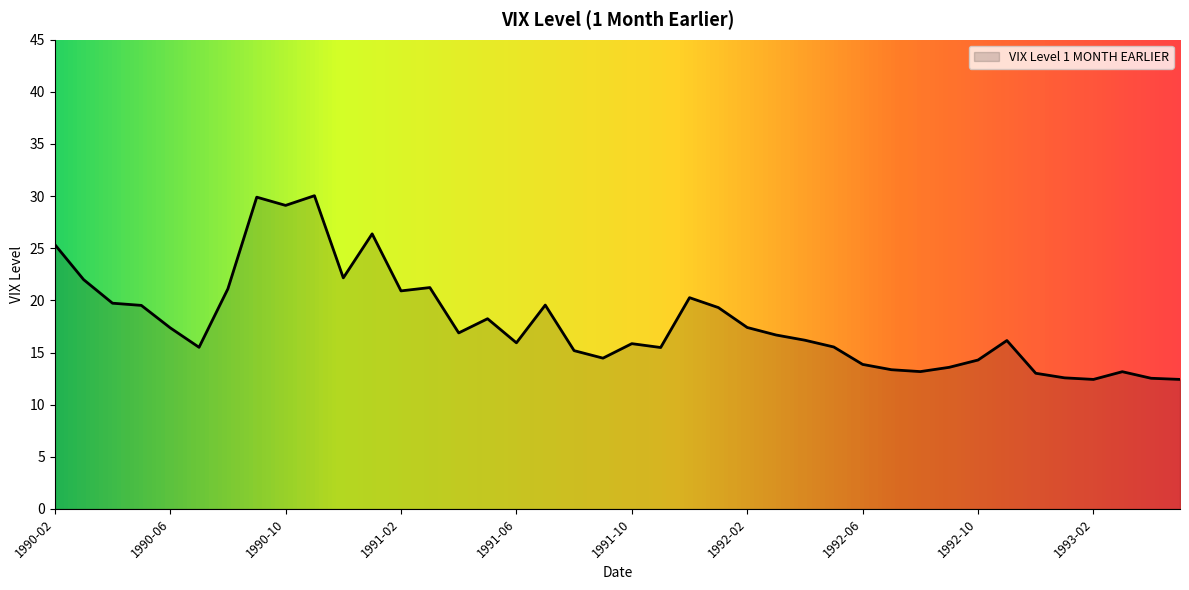

What is the maximum value shown in the chart?

30.0